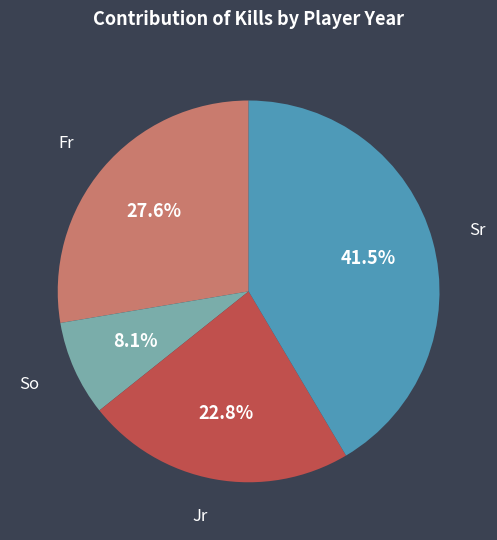

Does any single category account for the majority?

No